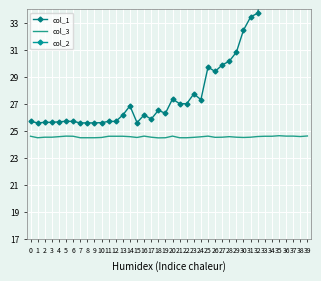

Is this an area chart (filled region under the line)?

No